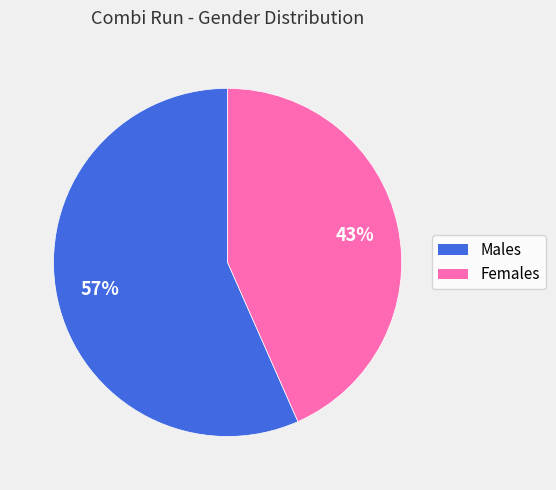

To the nearest percent, what is the average slice percentage?

50%